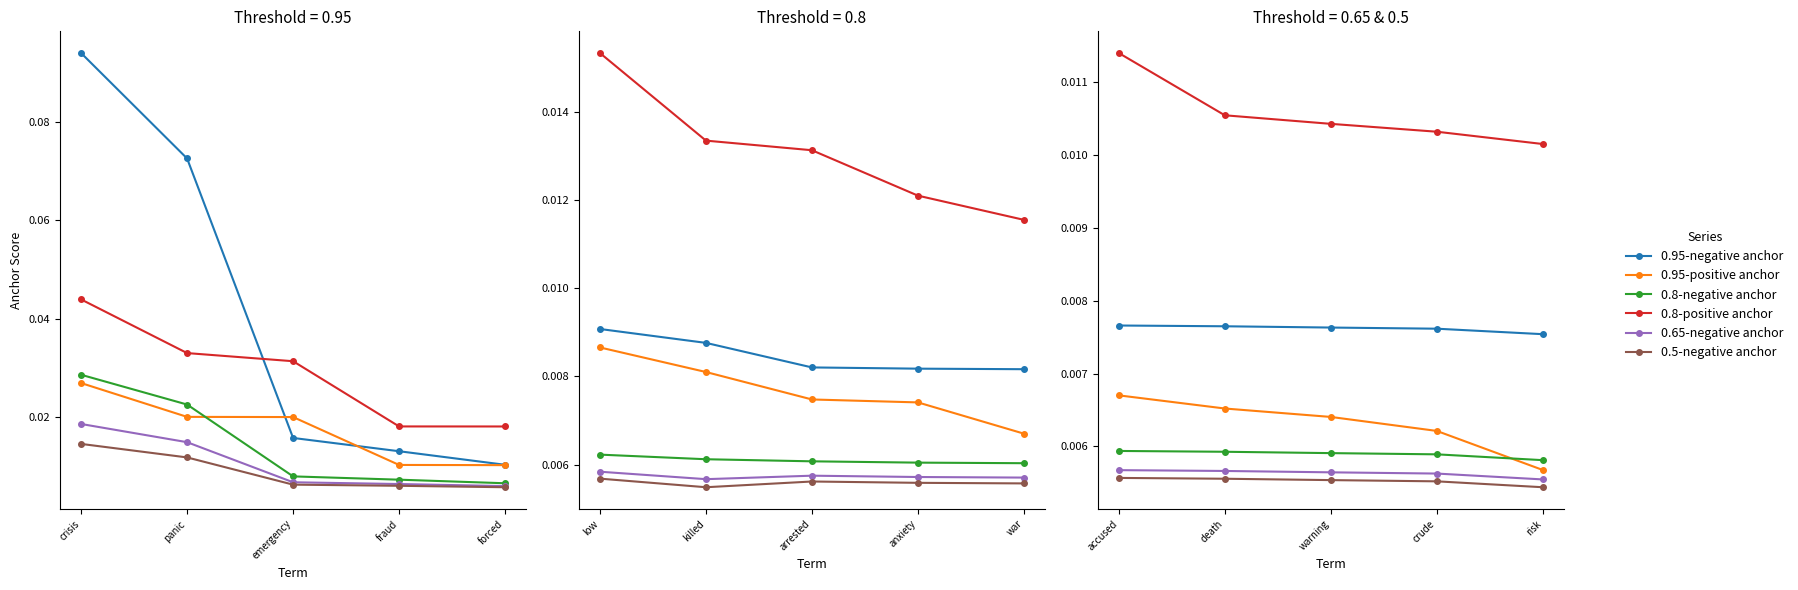

Where is 0.8-negative anchor nearest to the value 0?

risk